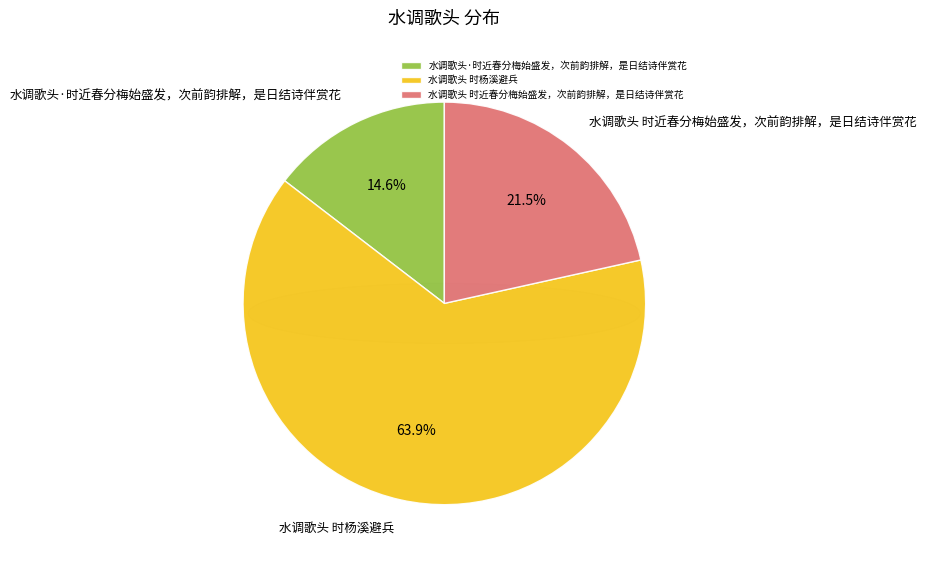

What percentage do 水调歌头·时近春分梅始盛发，次前韵排解，是日结诗伴赏花 and 水调歌头 时杨溪避兵 together represent?

78.5%